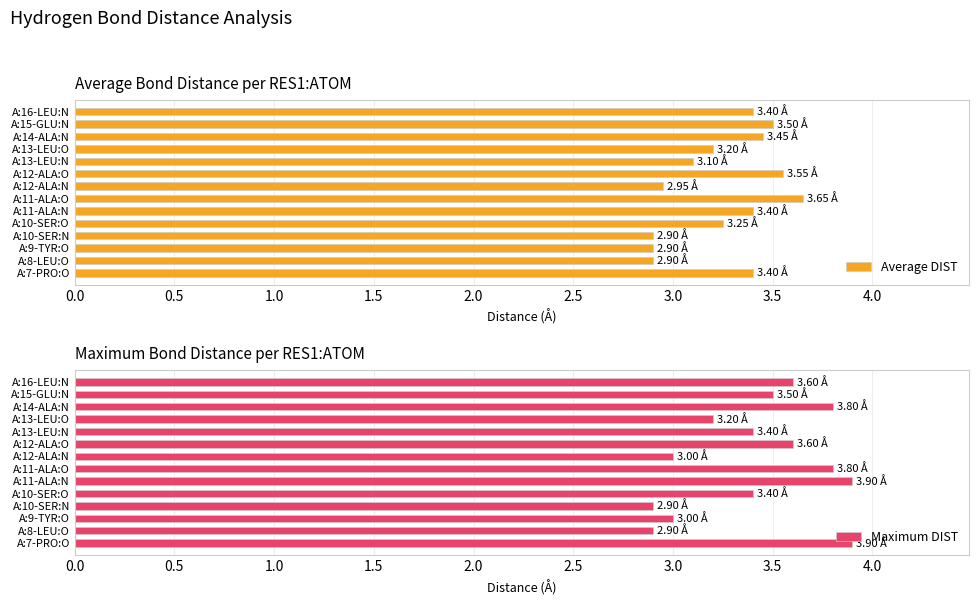

How many values in the Maximum DIST series exceed 3?

10